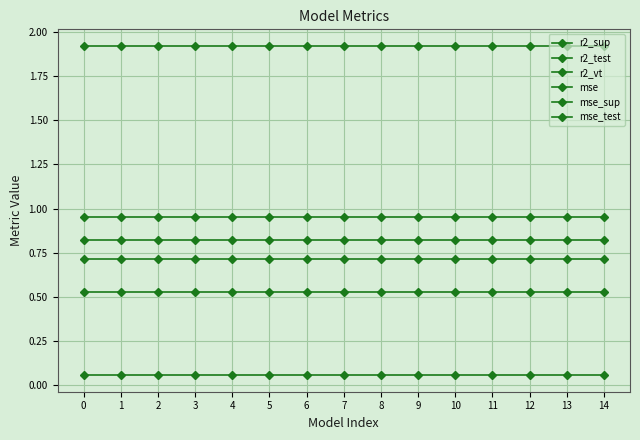

What is the sum of the mse_sup values at 4 and 12?

3.8